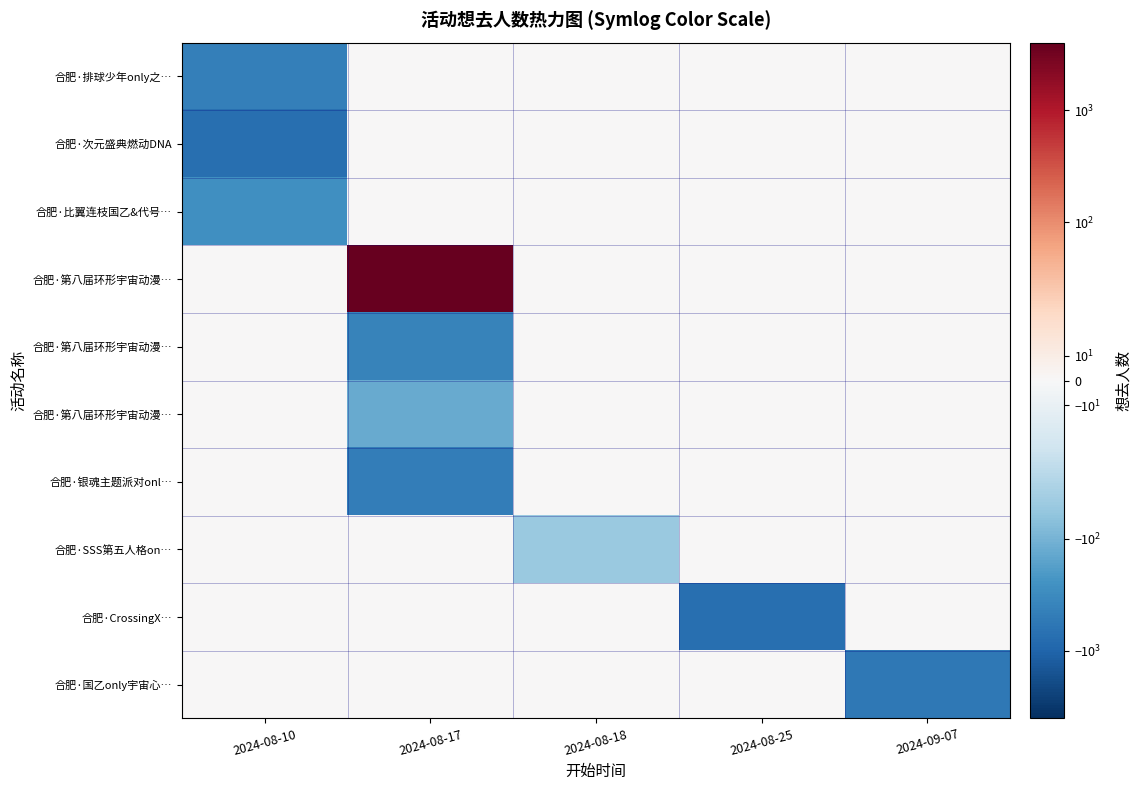

Which category has the lowest value across all series?

2024-08-25